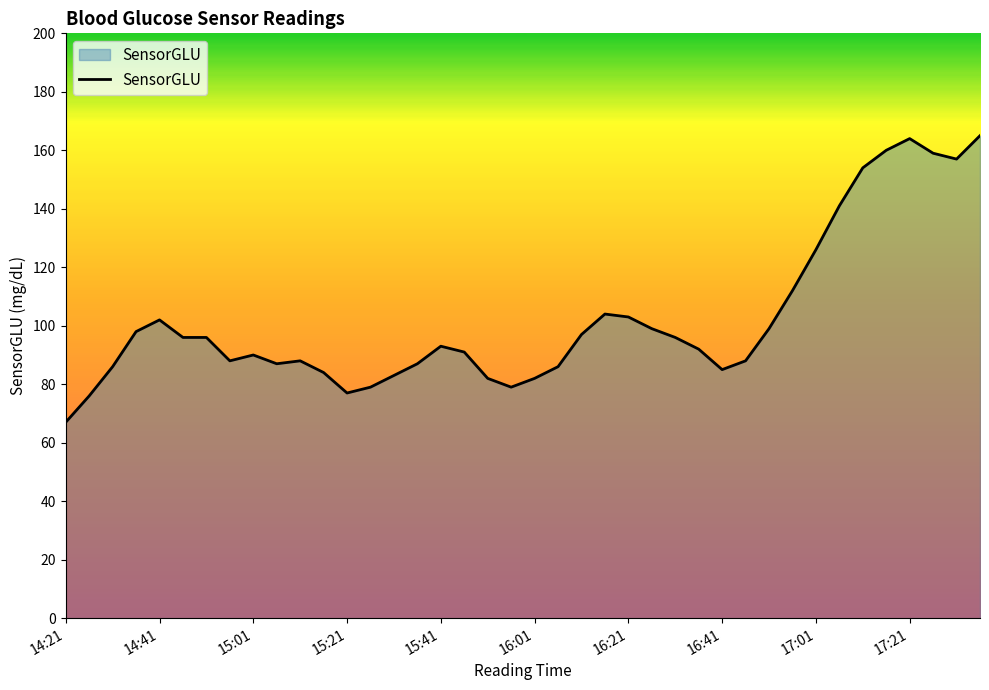

What is the difference between the maximum and second lowest values?

89